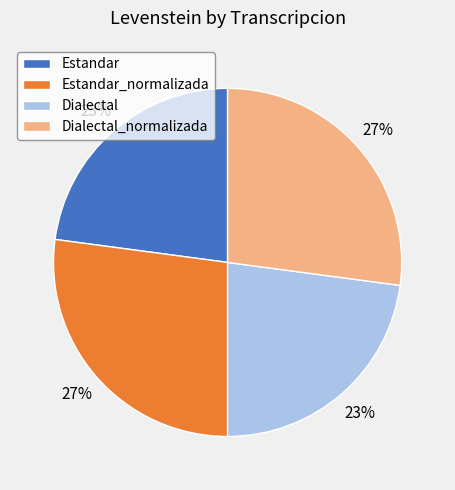

How many segments does this pie chart have?

4